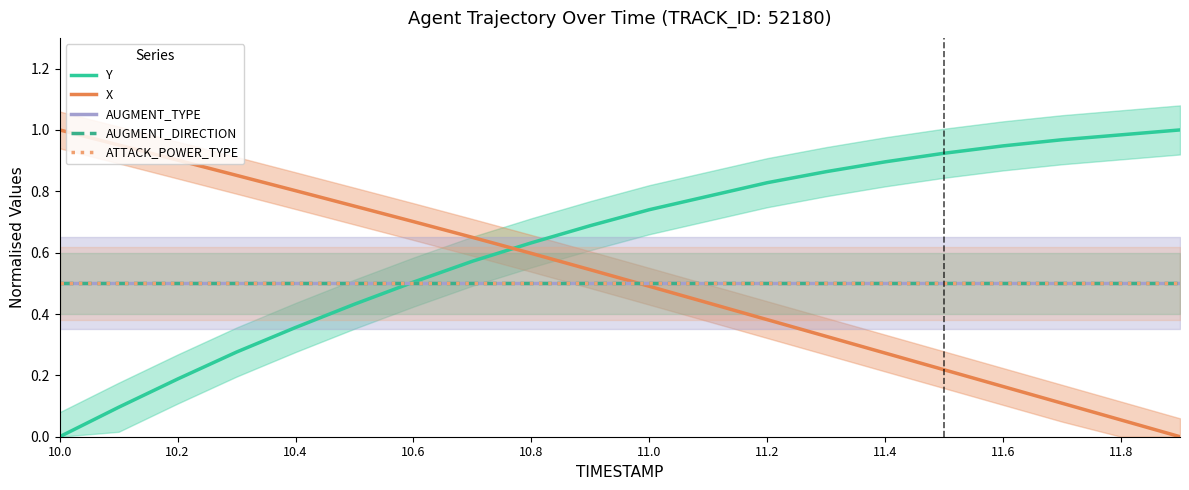

The Y series shows 0.2 at 11.6. True or false?

False